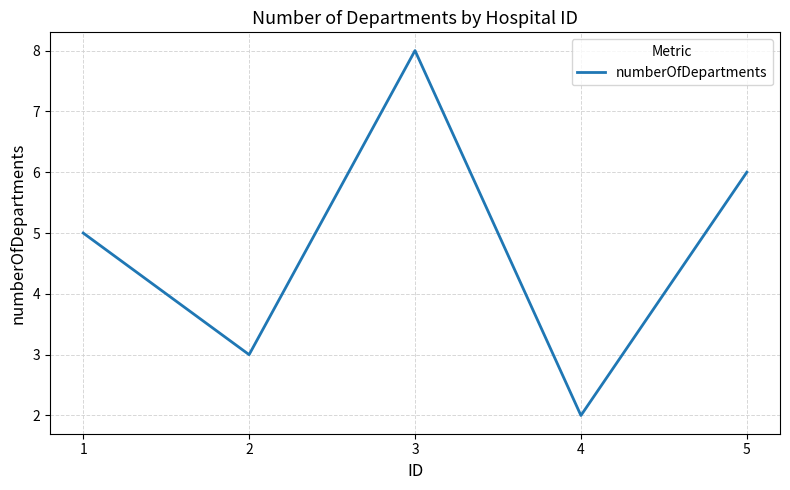

What is the average value?

5